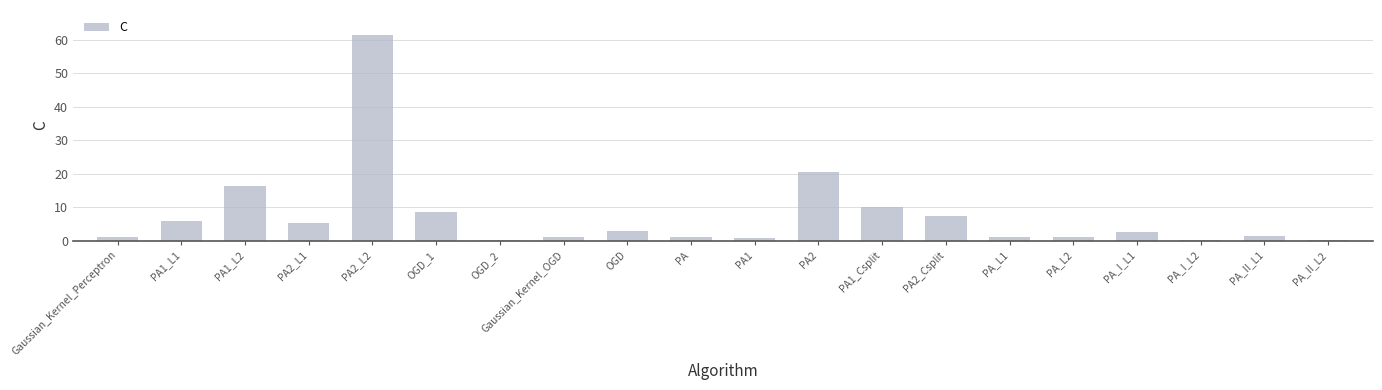

What is the sum of all values?

148.8